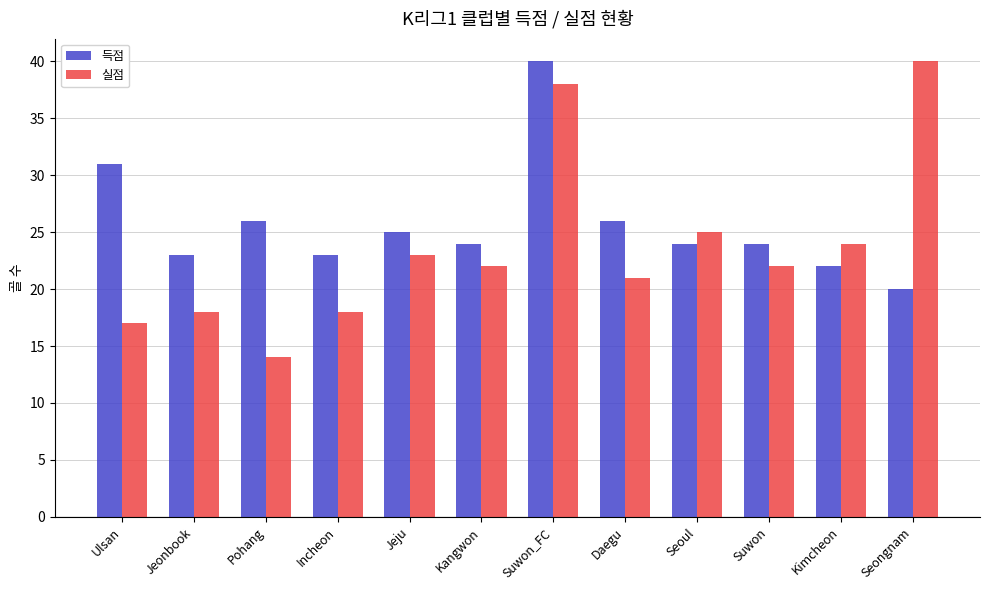

True or false: 득점 has a value of 6 at Jeju.

False